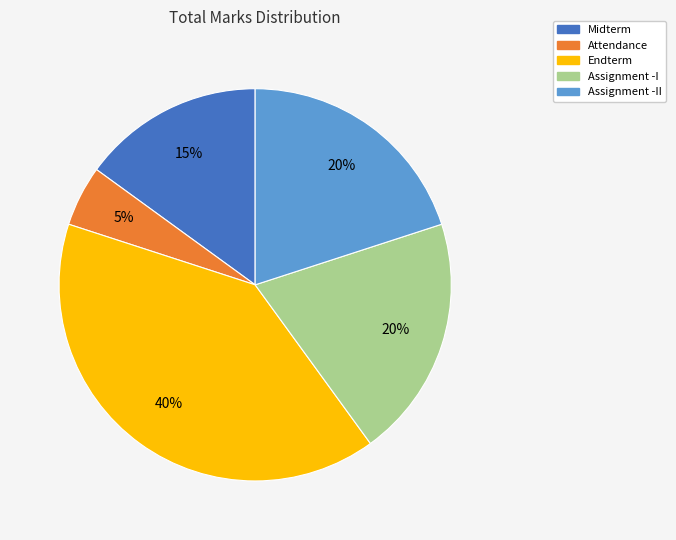

The Attendance slice represents 12% of the pie. True or false?

False